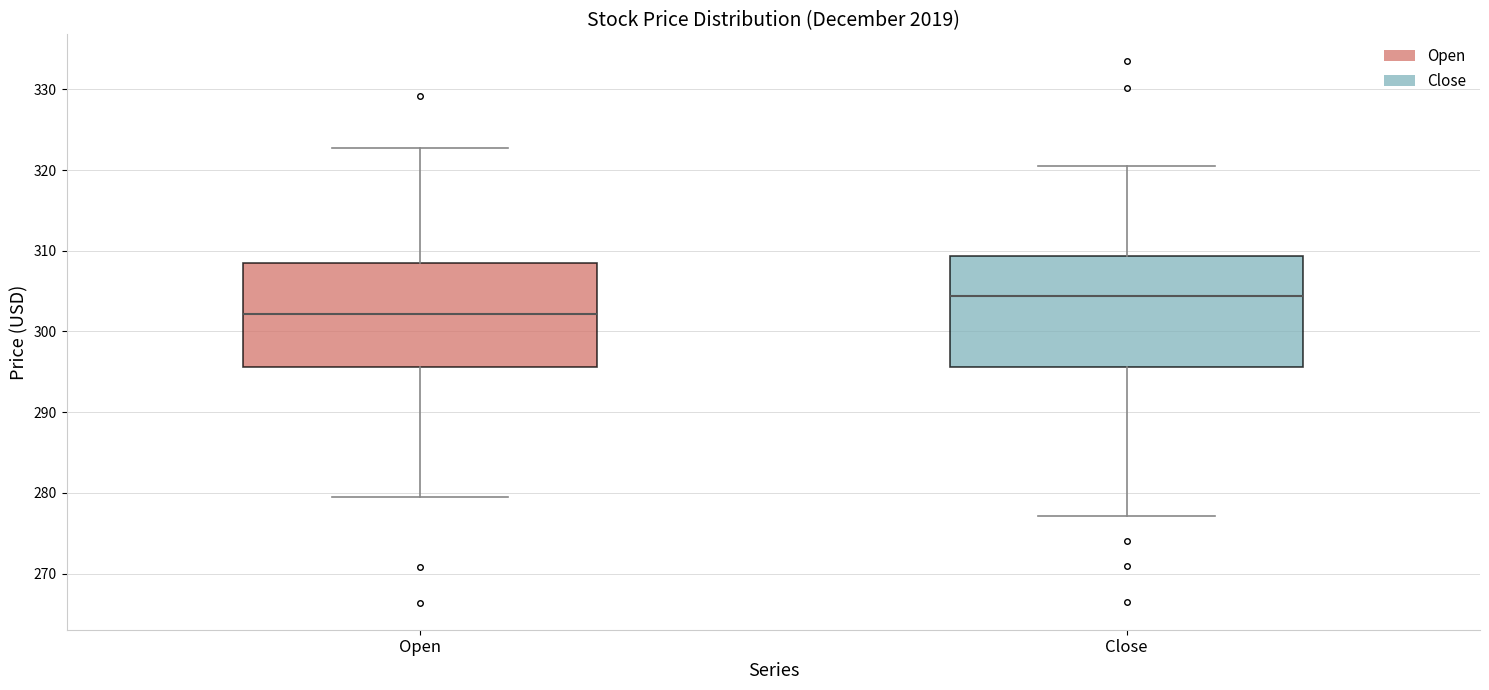

Where is the upper edge of the box for Open on the y-axis? The values are not printed on the chart, so give them approximately, as read against the axis.

308